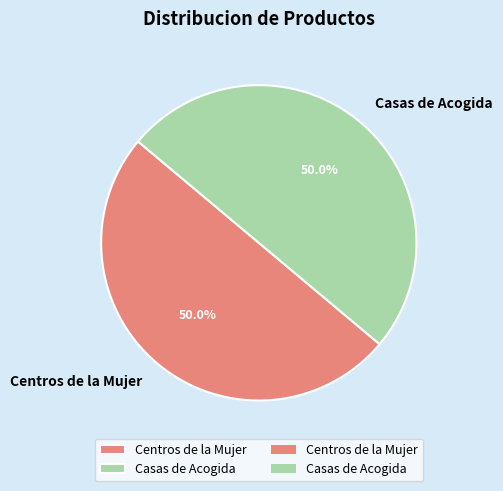

Approximately how many times larger is the value at Casas de Acogida compared to Centros de la Mujer?

1.0